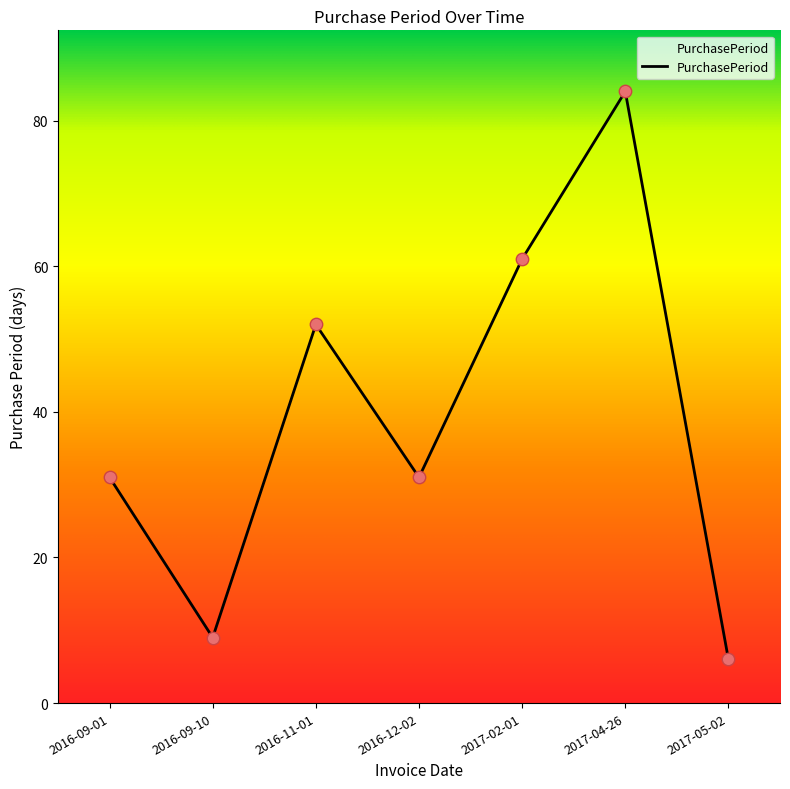

Approximately how many times larger is the value at 2016-11-01 compared to 2017-04-26?

0.6